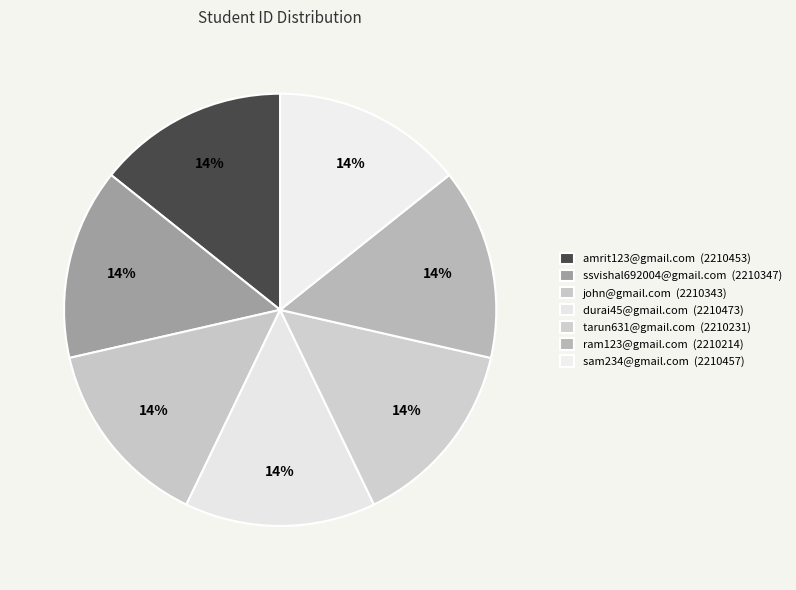

The durai45@gmail.com slice represents 25% of the pie. True or false?

False